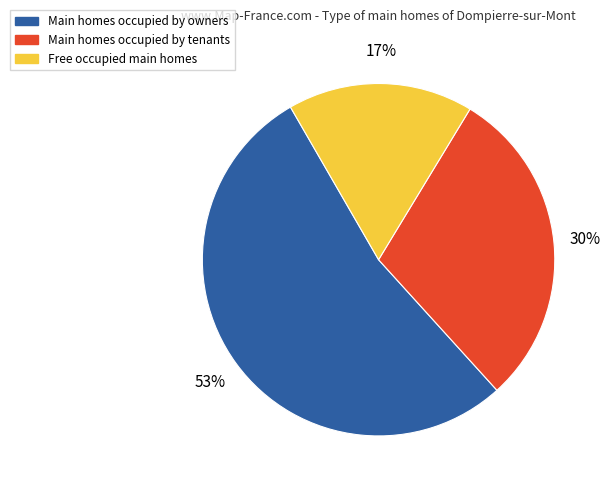

Is it true that Main homes occupied by tenants is 30% of the pie?

True